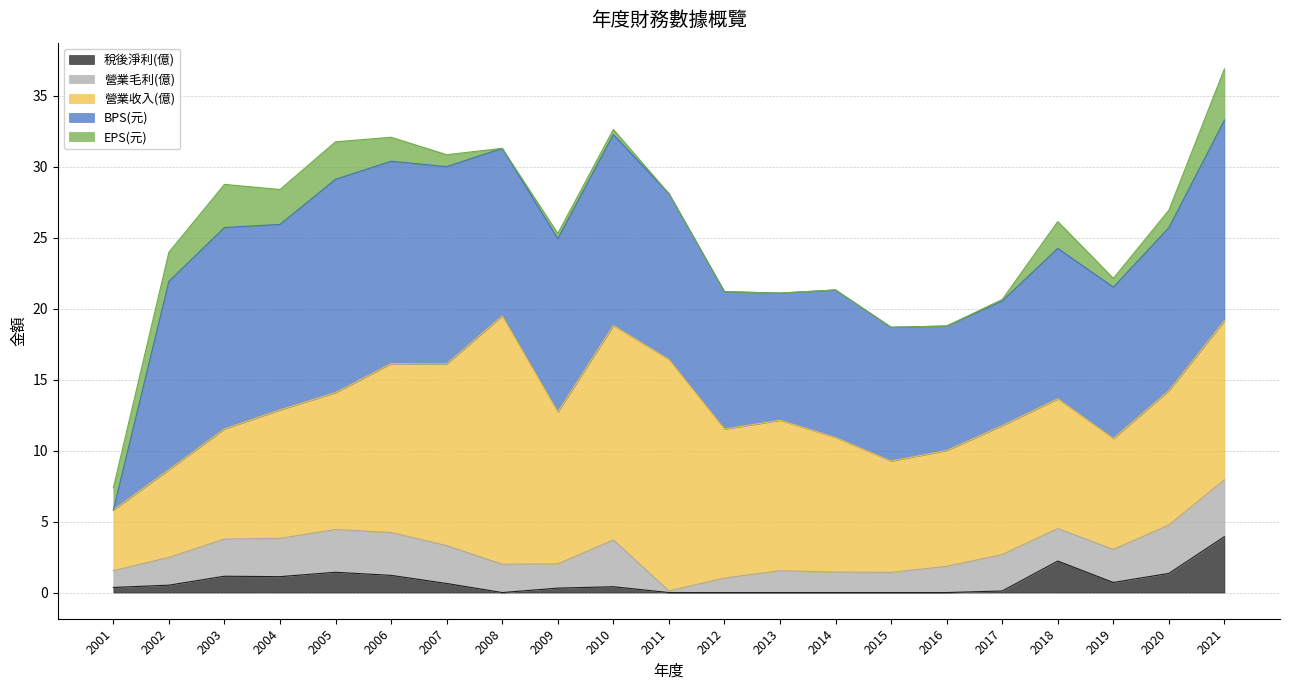

Where is the first local maximum for 稅後淨利(億)?

2003